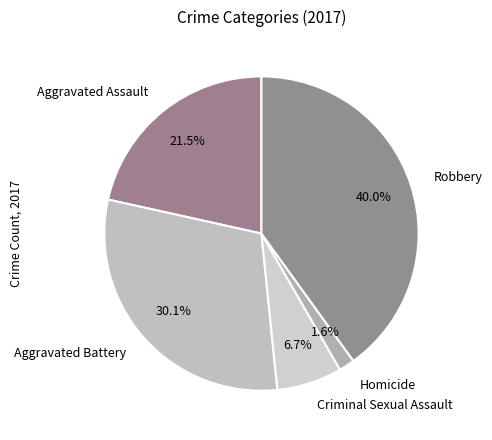

True or false: Aggravated Battery accounts for 37% of the total.

False